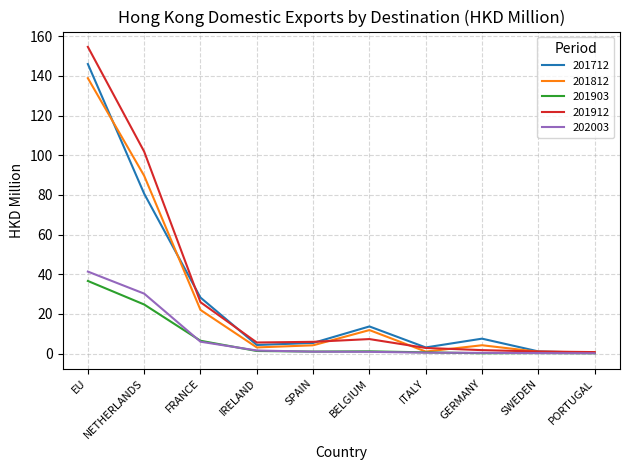

The value of 201912 at SPAIN is 5.9. True or false?

True